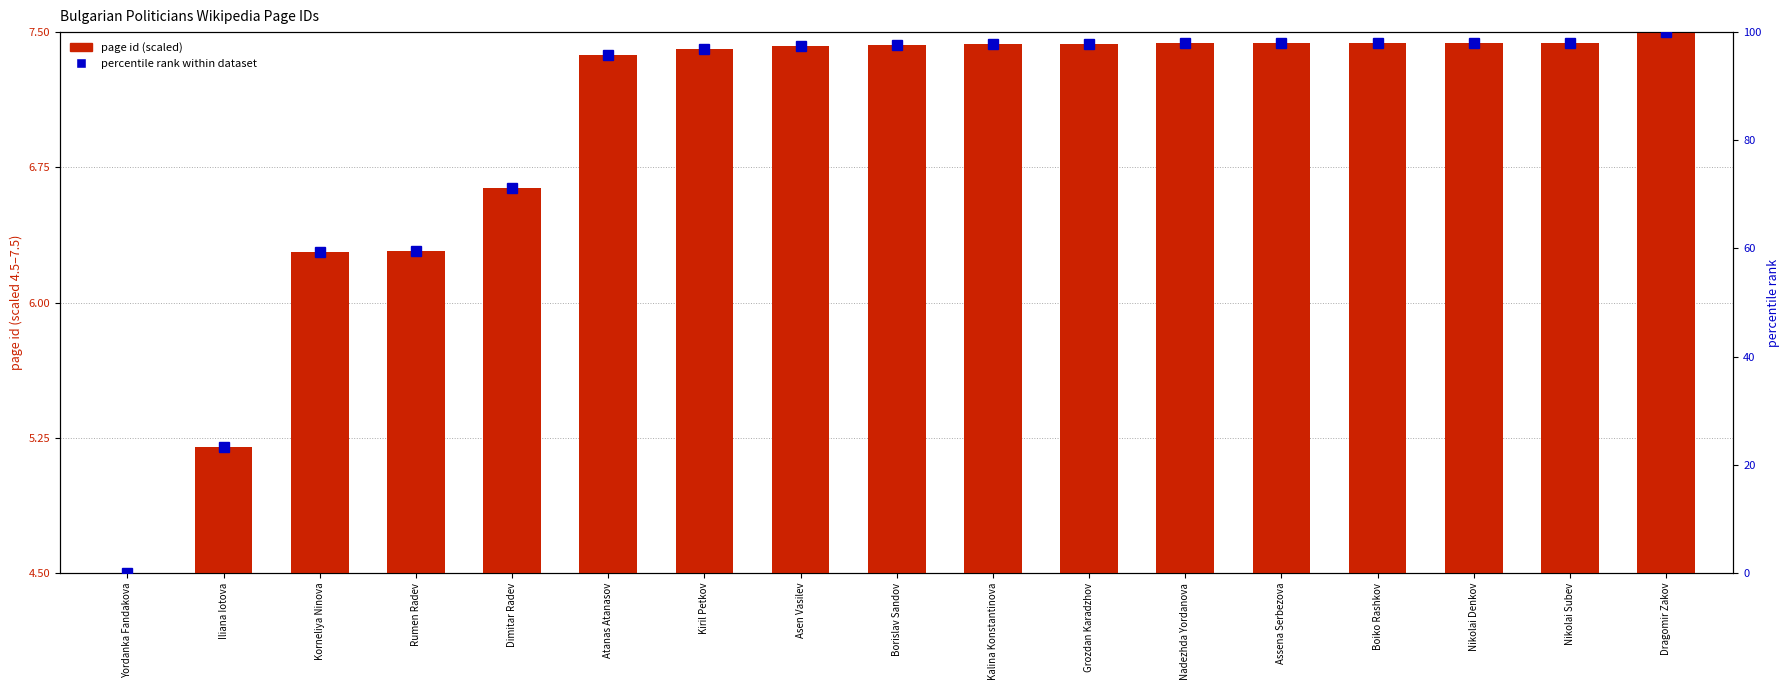

Between Kiril Petkov and Nikolai Subev, which series saw the biggest shift?

percentile rank within dataset